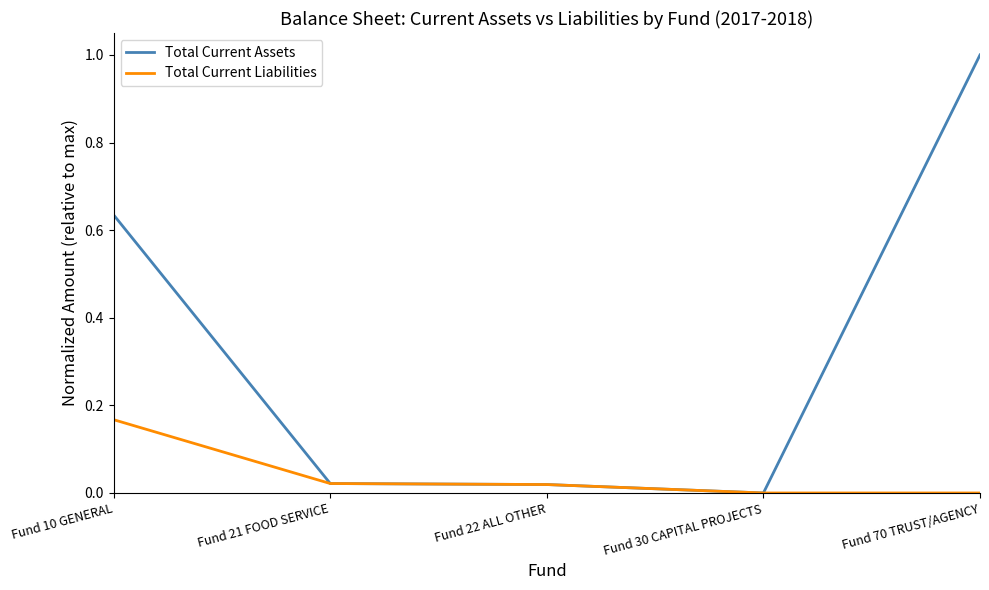

How many lines are shown in the chart?

2